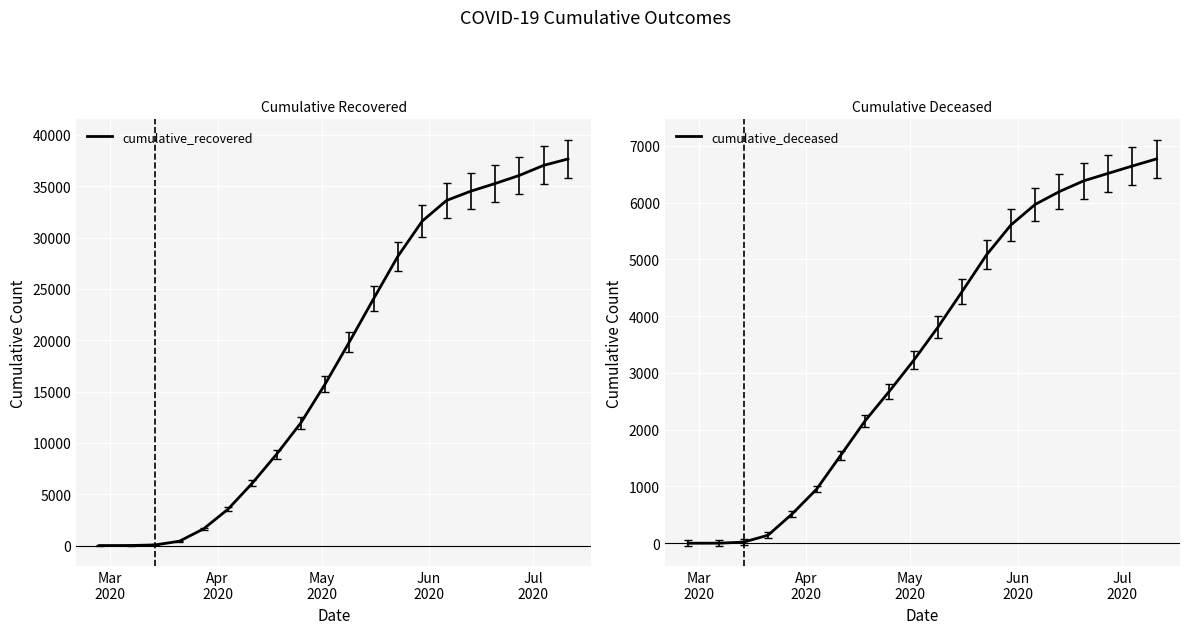

Rank the series by their average value, from highest to lowest.

cumulative_recovered, cumulative_deceased